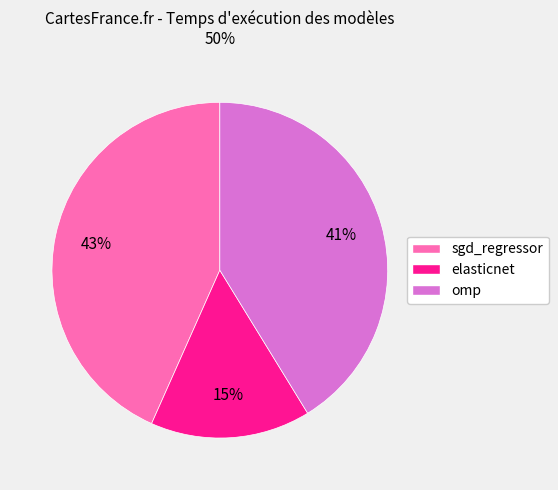

Is omp the majority of the pie?

No